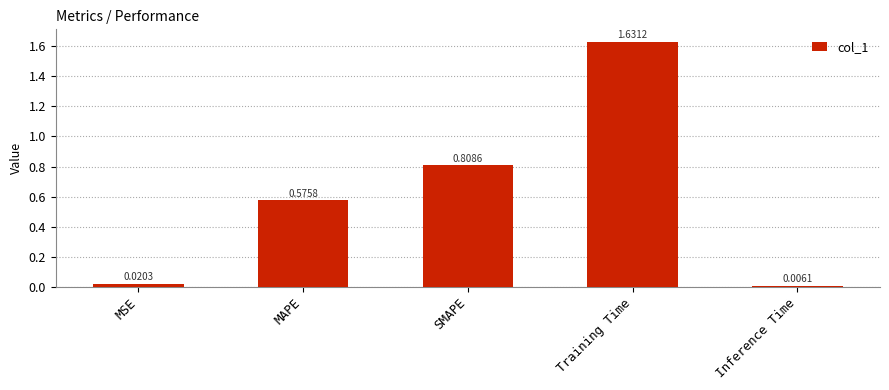

Which label corresponds to the smallest value in the chart?

Inference Time